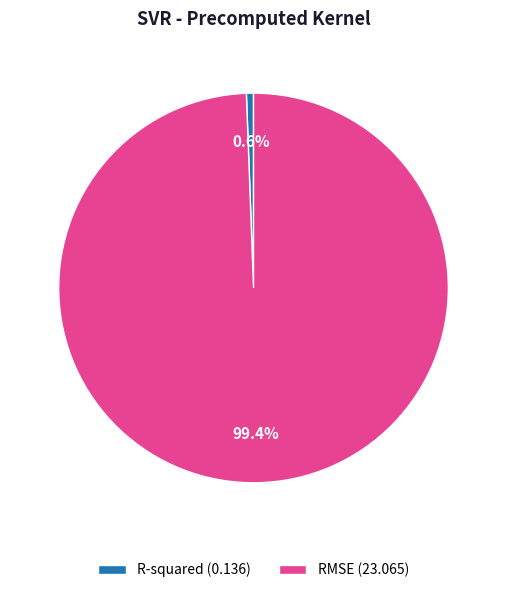

How much of the chart is everything except R-squared?

99.4%